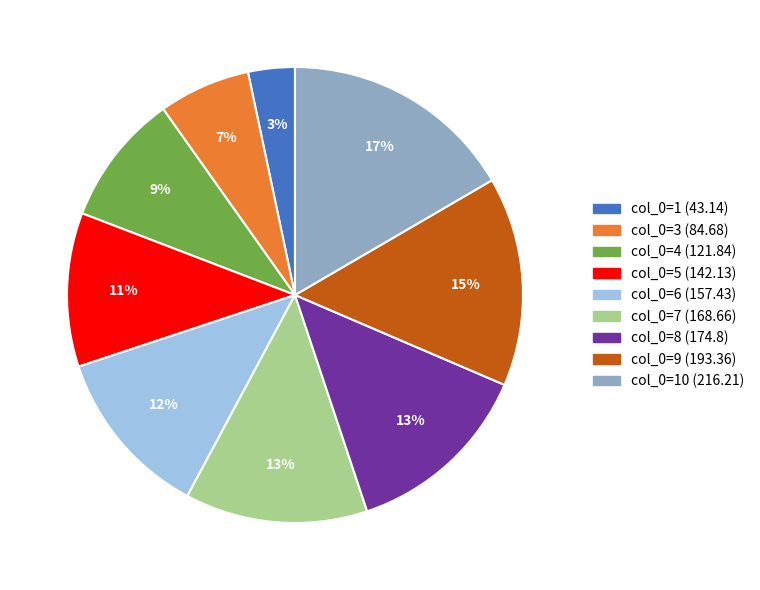

Combined, do col_0=8 (174.8) and col_0=6 (157.43) account for over 50%?

No